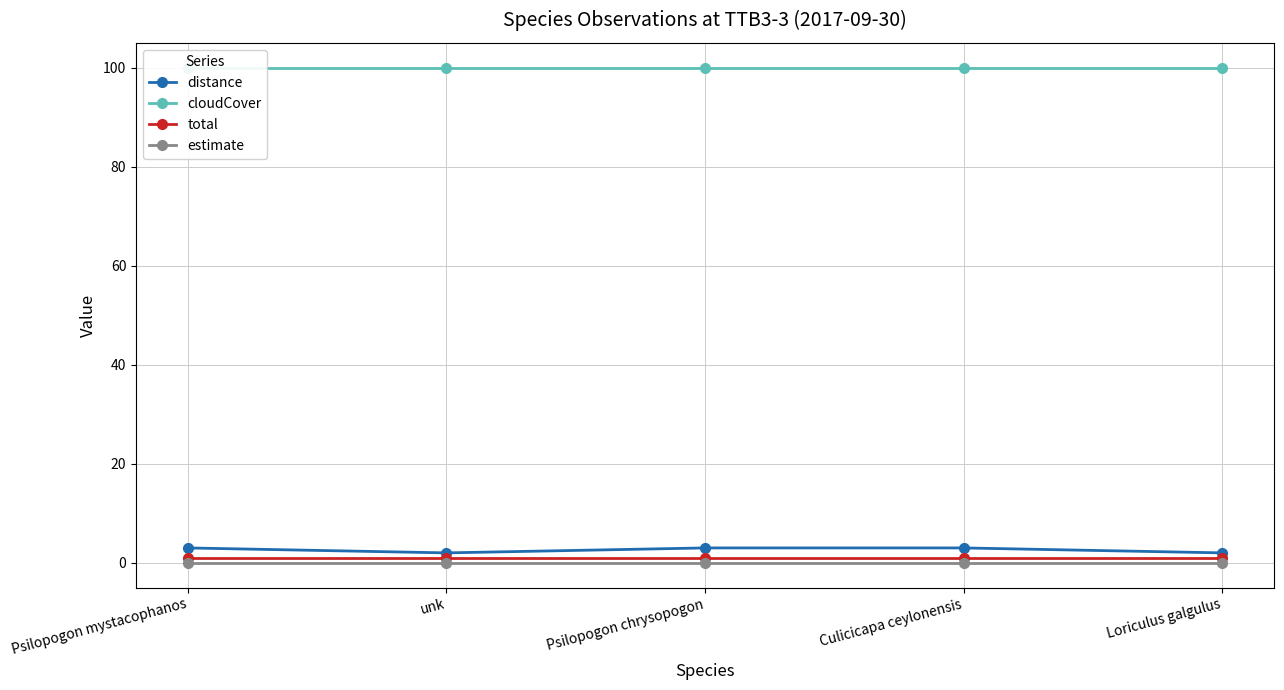

At which label does cloudCover reach its minimum?

Psilopogon mystacophanos